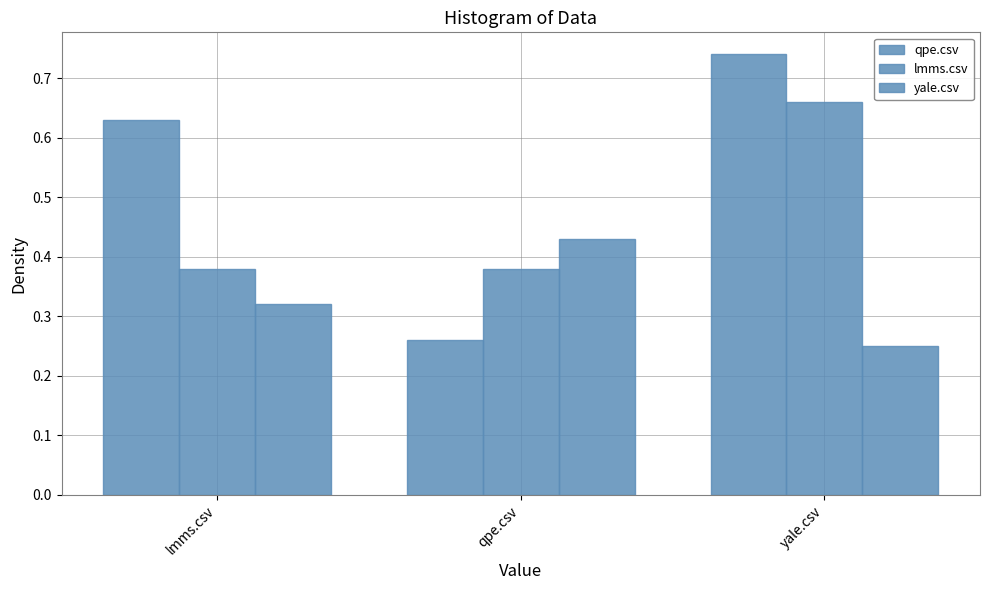

Reading right to left, what are all the values shown in this chart?

qpe.csv: 0.7	0.3	0.6
lmms.csv: 0.7	0.4	0.4
yale.csv: 0.2	0.4	0.3